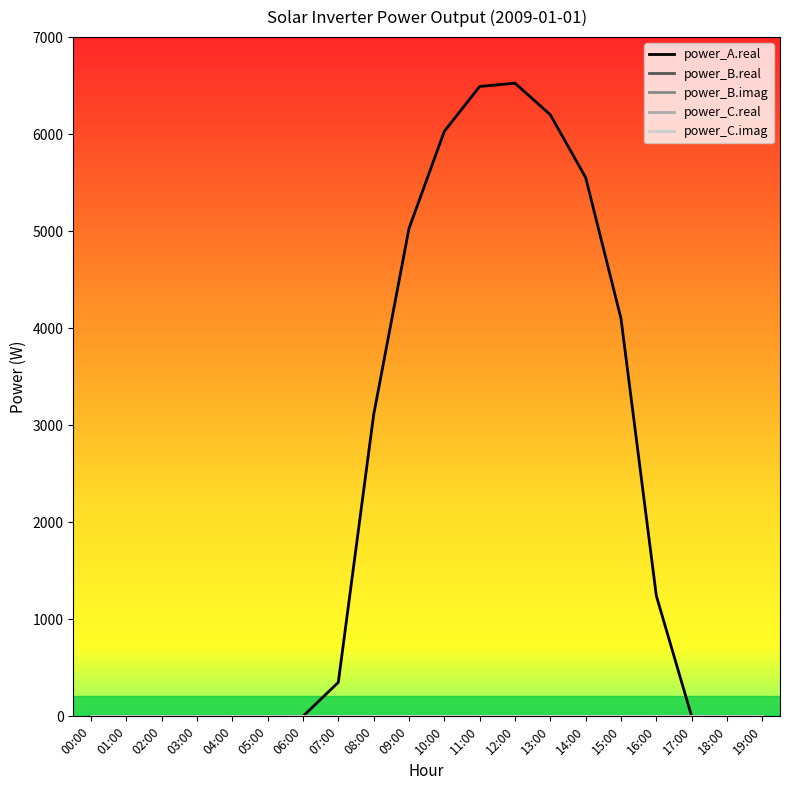

List the series in order of their peak value, highest first.

power_A.real, power_B.real, power_B.imag, power_C.real, power_C.imag